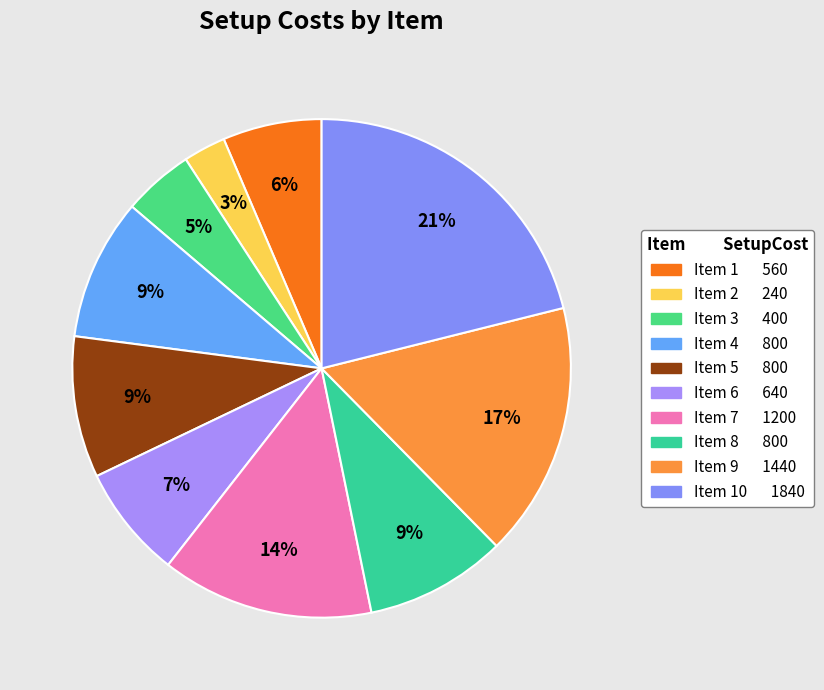

Is there any slice that represents more than half of the pie?

No